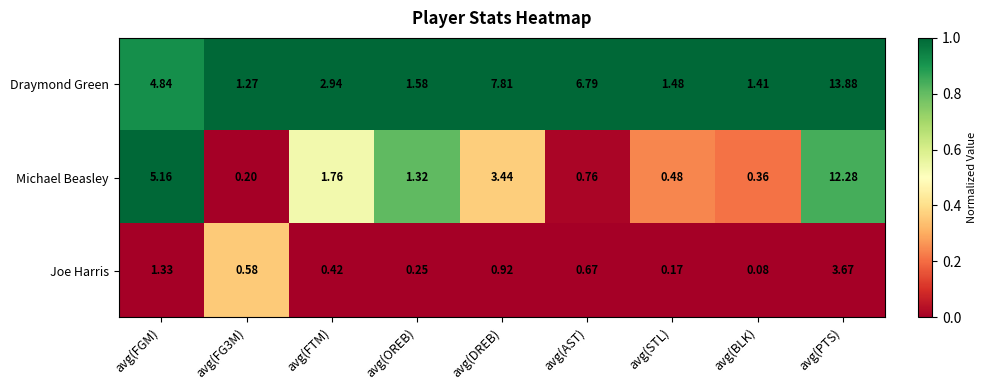

Where is Draymond Green nearest to the value 7?

avg(AST)